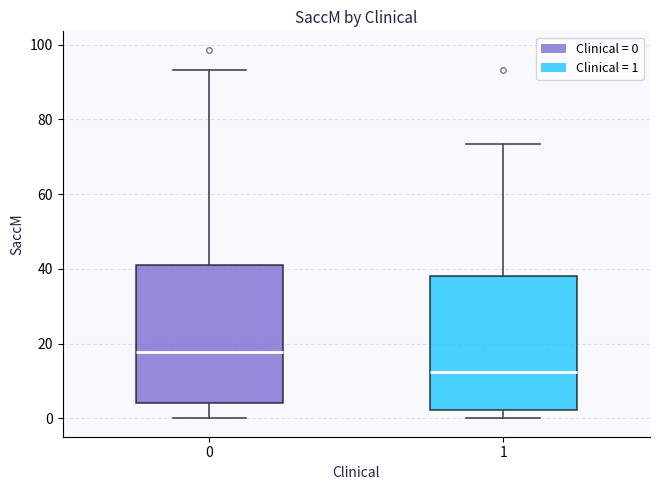

Reading left to right, transcribe this box plot: for each box, give where its median line is, the range the box spans, and where its two whiskers end, as read against the y-axis. The values are not printed on the chart, so give them approximately, as read against the axis.

0: median 18, box 4 to 42, whiskers 0 to 94
1: median 12, box 2 to 38, whiskers 0 to 74